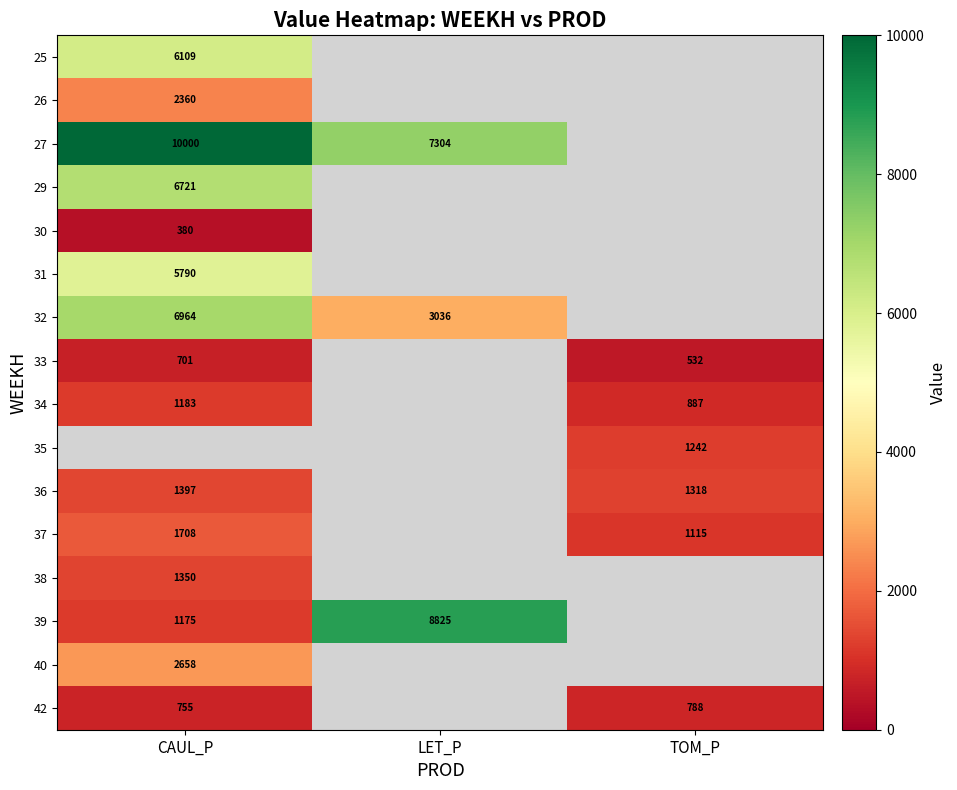

Is the value of 34 at CAUL_P greater than the value of 39 at LET_P?

No